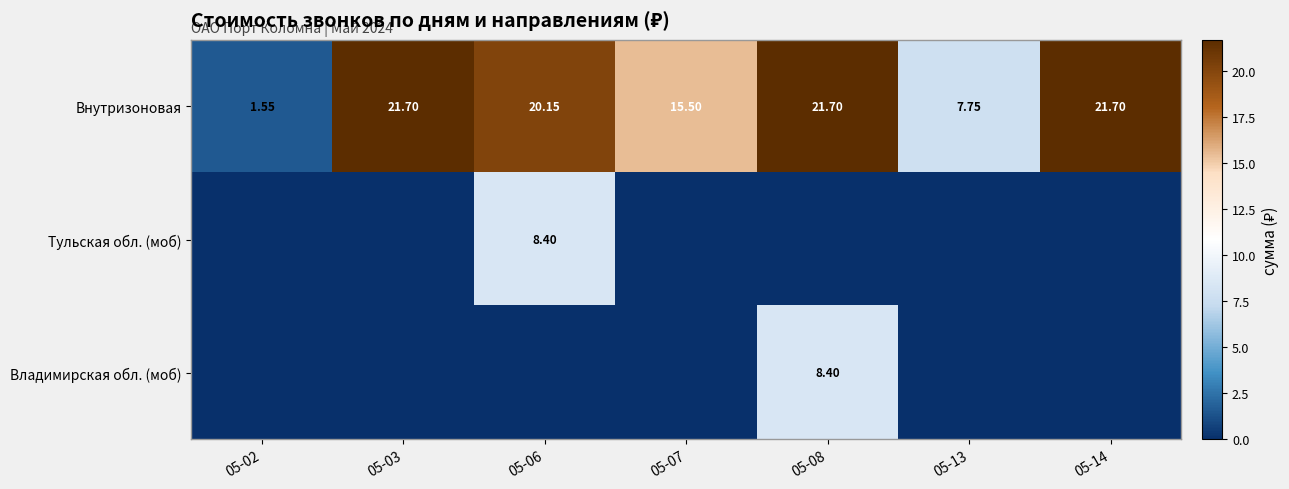

Which category has the lowest value across all series?

05-02